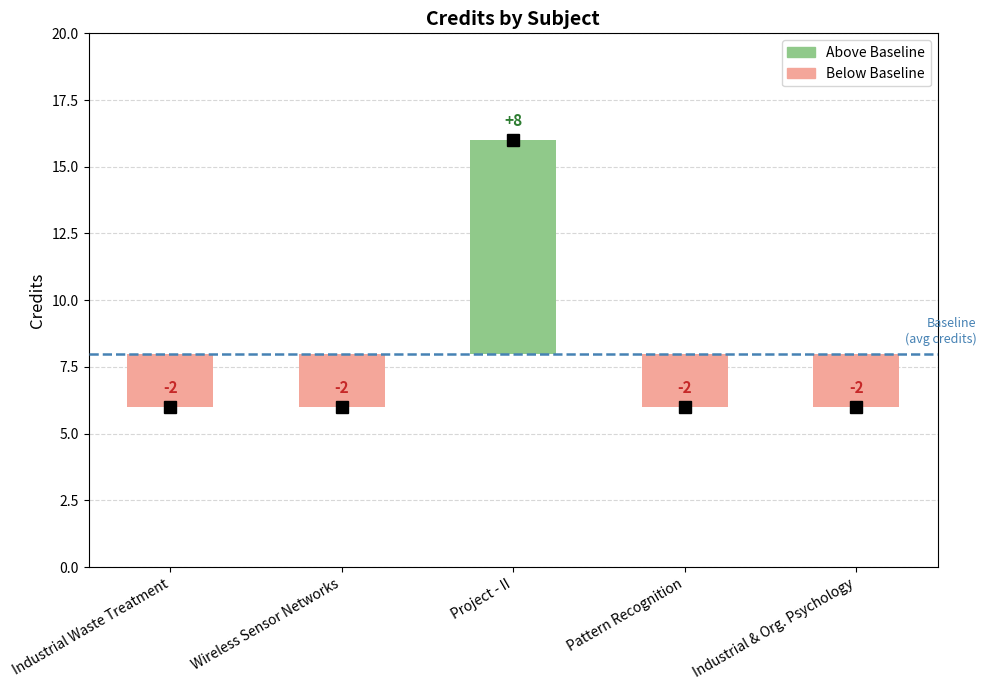

How many data points does each series have?

5